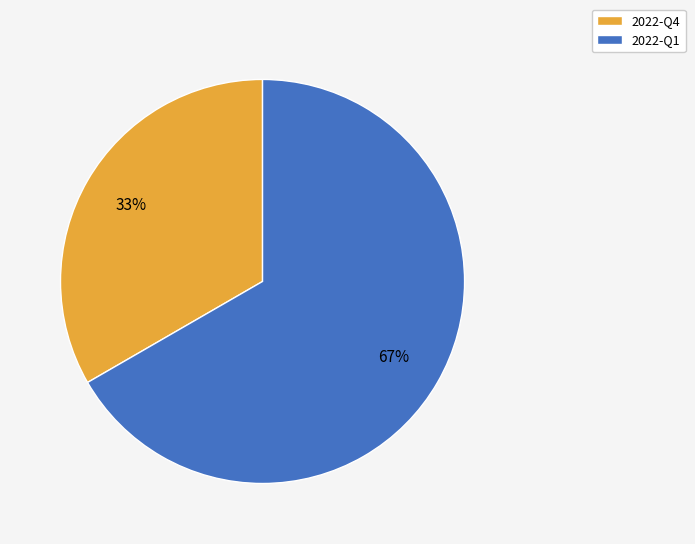

Which slice is the smallest?

2022-Q4